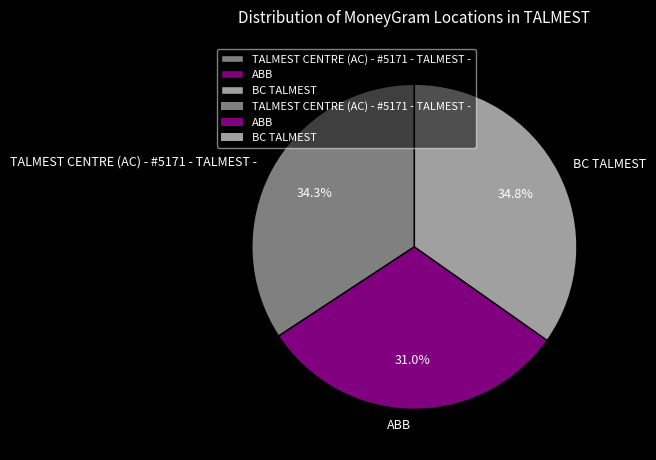

To the nearest percent, what is the difference between the largest and smallest slice percentages?

4%